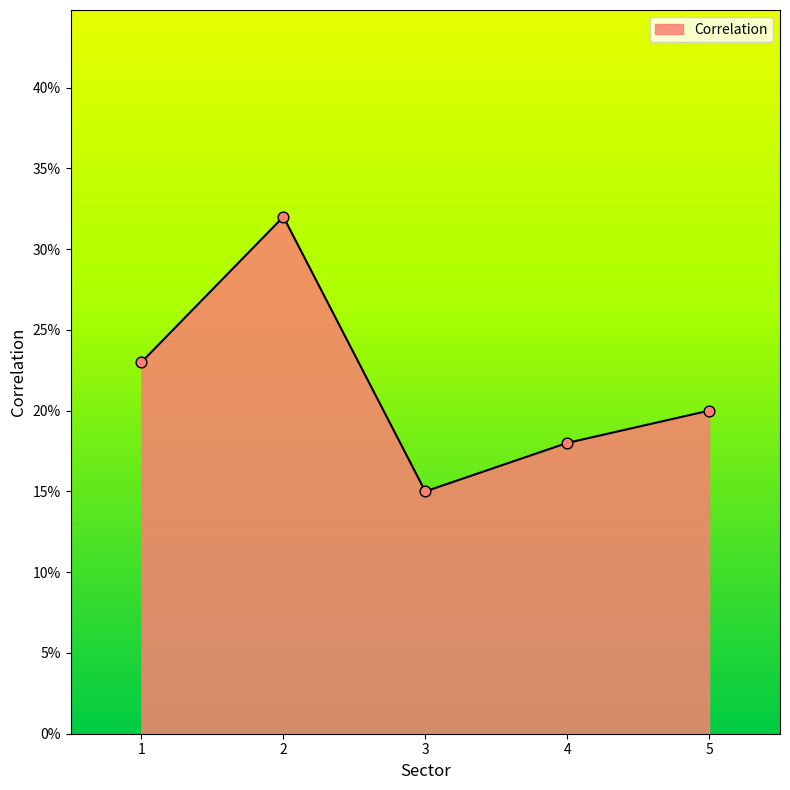

Is this an area chart (filled region under the line)?

Yes